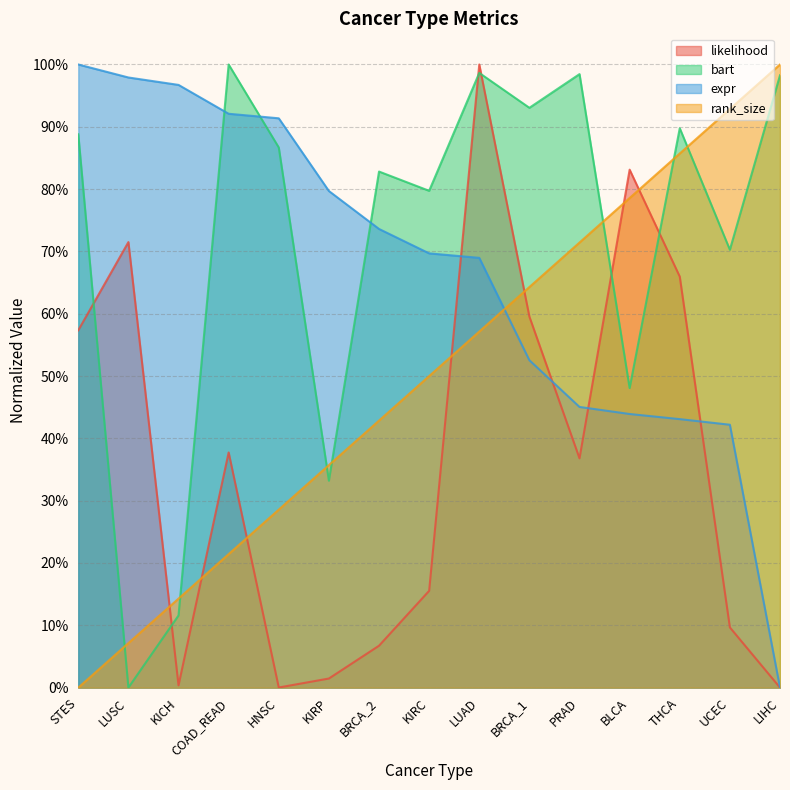

How many values in the expr series exceed 0?

14